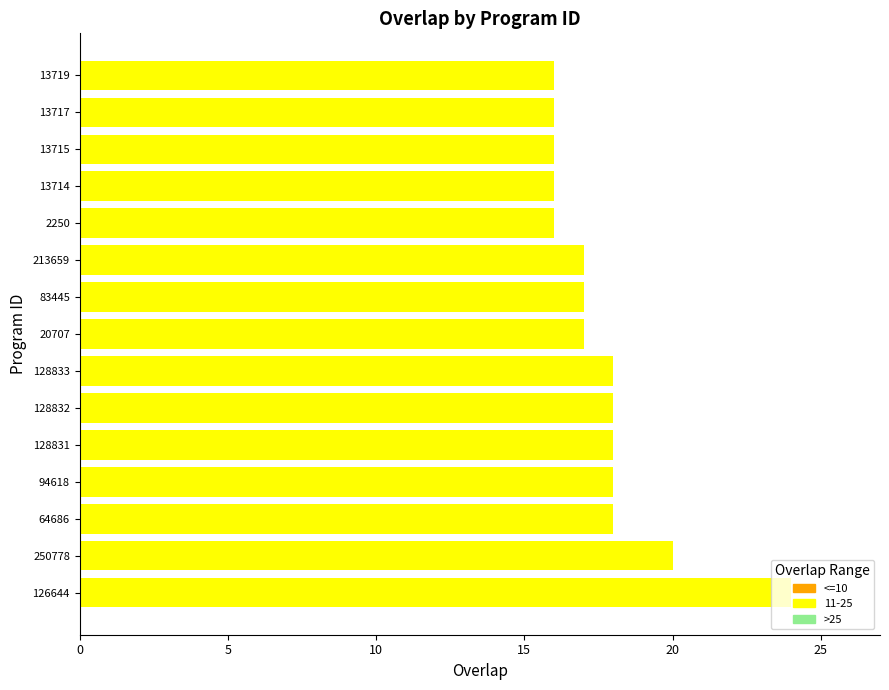

The value at 83445 is 7. True or false?

False